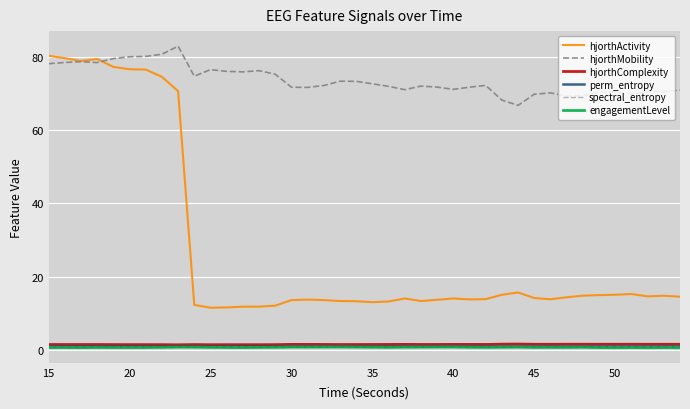

Which series has the widest spread of values?

hjorthActivity